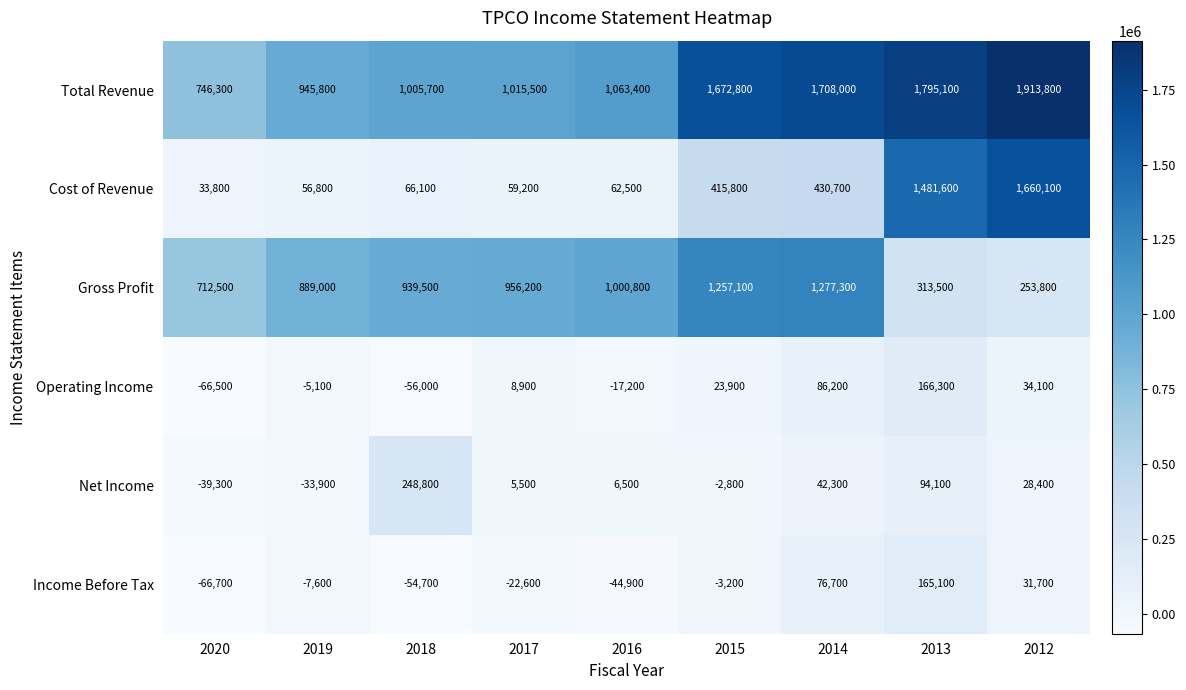

At 2013, list the series in order from smallest to largest.

Net Income, Income Before Tax, Operating Income, Gross Profit, Cost of Revenue, Total Revenue